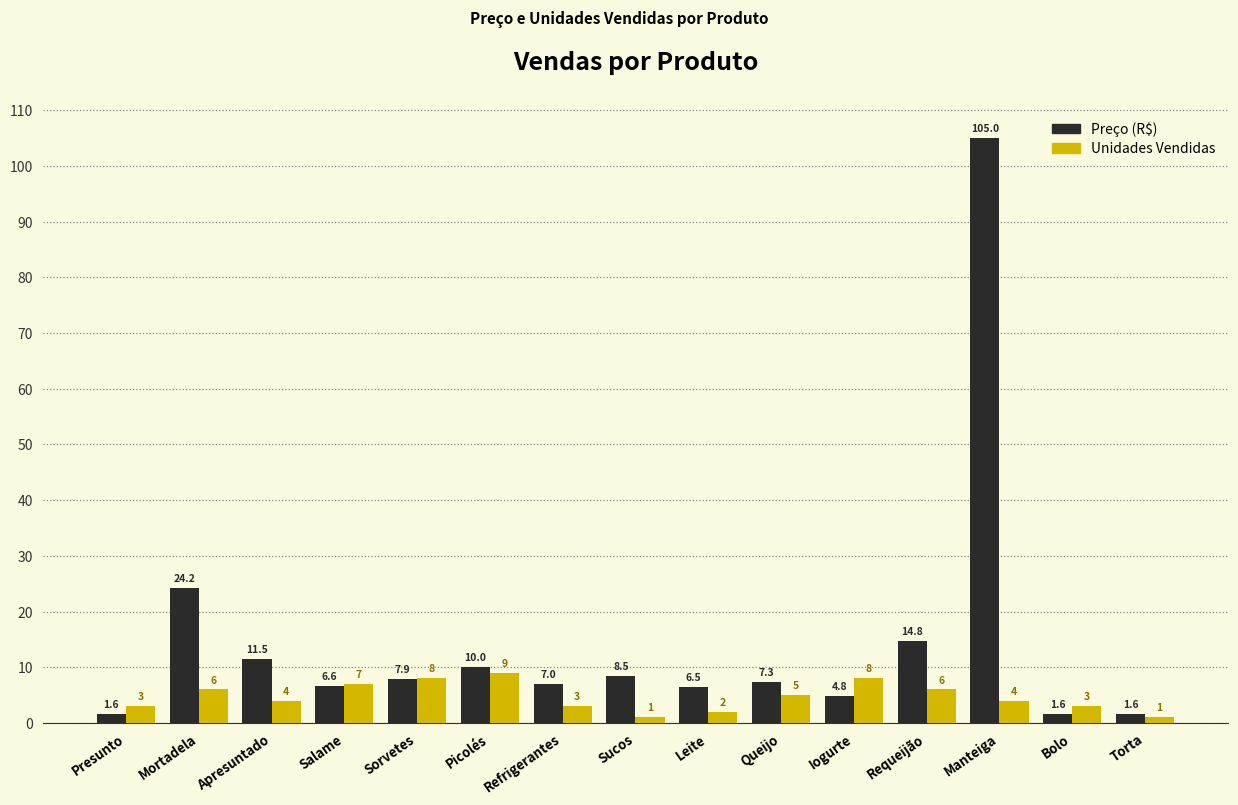

What is the minimum value shown in the chart?

1.0